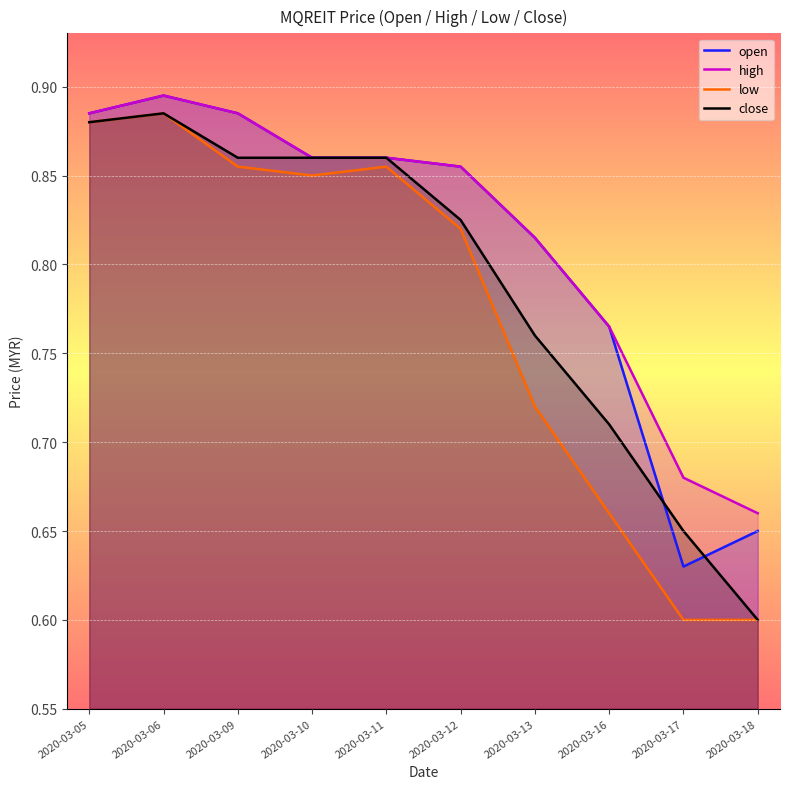

Reading right to left, what are all the values shown in this chart?

open: 2020-03-18=0.7	2020-03-17=0.6	2020-03-16=0.8	2020-03-13=0.8	2020-03-12=0.9	2020-03-11=0.9	2020-03-10=0.9	2020-03-09=0.9	2020-03-06=0.9	2020-03-05=0.9
high: 2020-03-18=0.7	2020-03-17=0.7	2020-03-16=0.8	2020-03-13=0.8	2020-03-12=0.9	2020-03-11=0.9	2020-03-10=0.9	2020-03-09=0.9	2020-03-06=0.9	2020-03-05=0.9
low: 2020-03-18=0.6	2020-03-17=0.6	2020-03-16=0.7	2020-03-13=0.7	2020-03-12=0.8	2020-03-11=0.9	2020-03-10=0.8	2020-03-09=0.9	2020-03-06=0.9	2020-03-05=0.9
close: 2020-03-18=0.6	2020-03-17=0.7	2020-03-16=0.7	2020-03-13=0.8	2020-03-12=0.8	2020-03-11=0.9	2020-03-10=0.9	2020-03-09=0.9	2020-03-06=0.9	2020-03-05=0.9